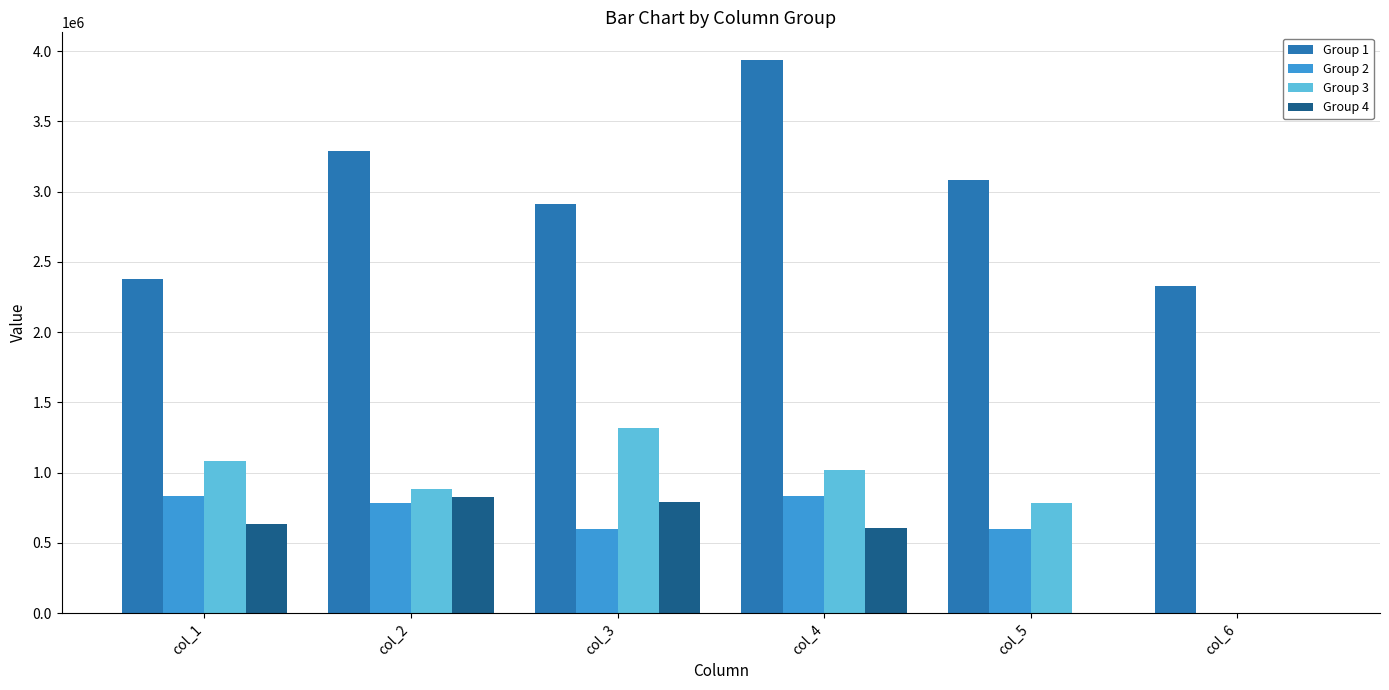

What is the spread (max minus min) of values at col_1?

1746015.9